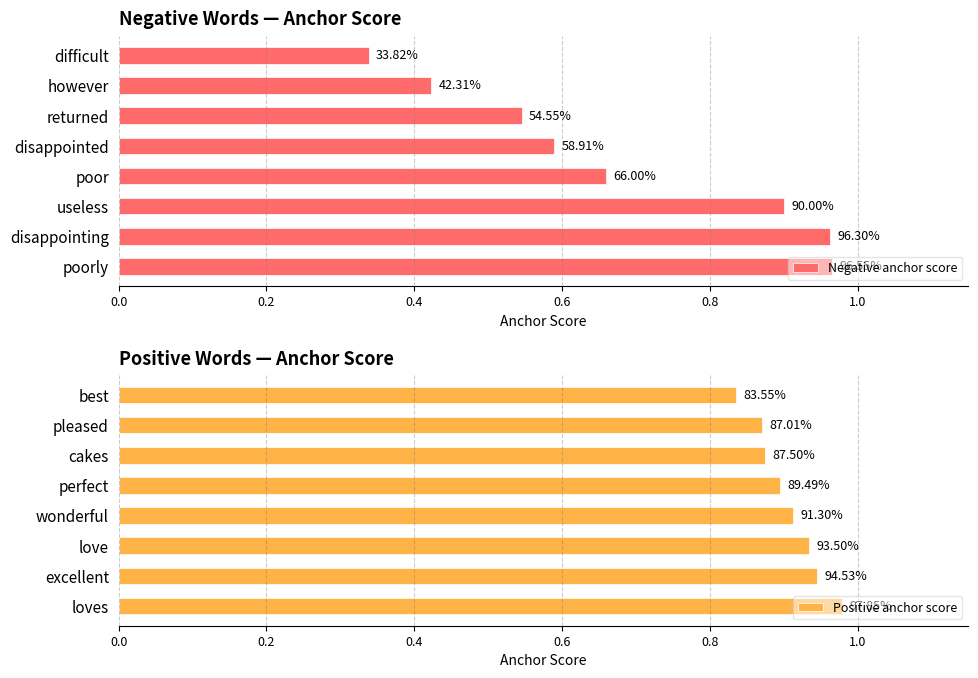

How many Positive anchor score values are between 0 and 1?

8